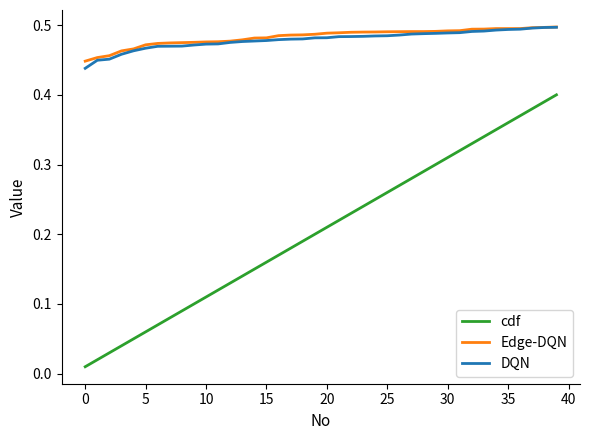

Which series has the widest spread of values?

cdf